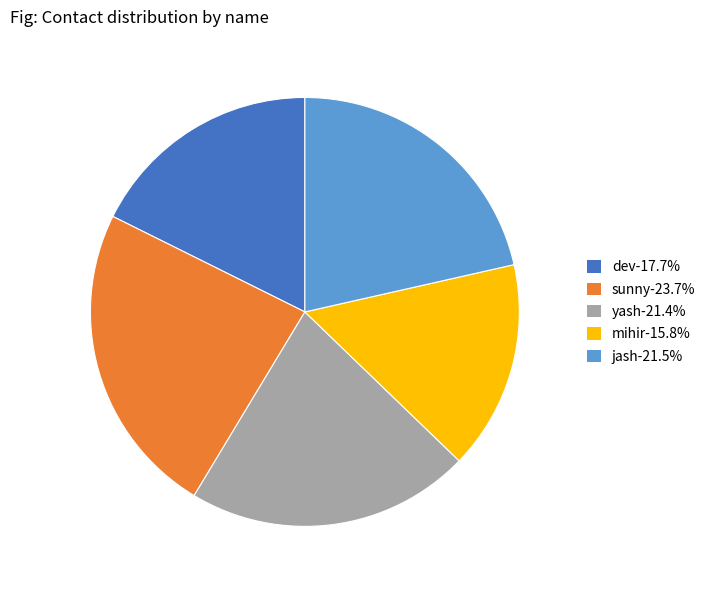

The yash slice represents 21% of the pie. True or false?

True